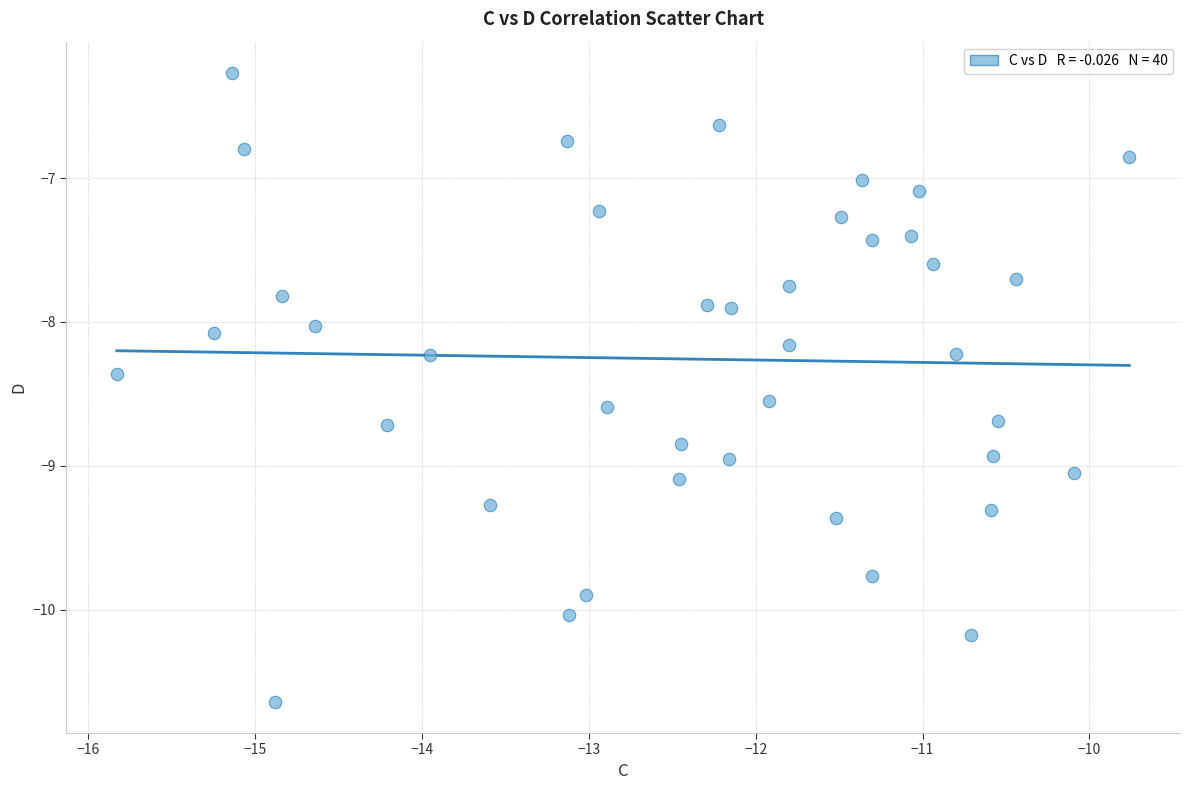

What is the range of Y values (max minus min)?

4.4